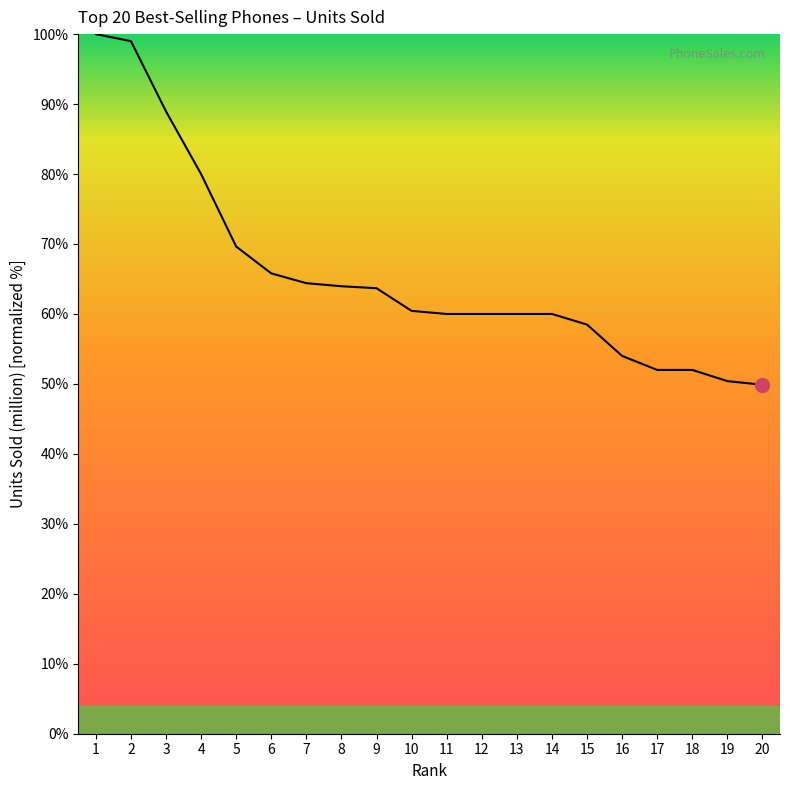

What is the sum of all values?

1312.6